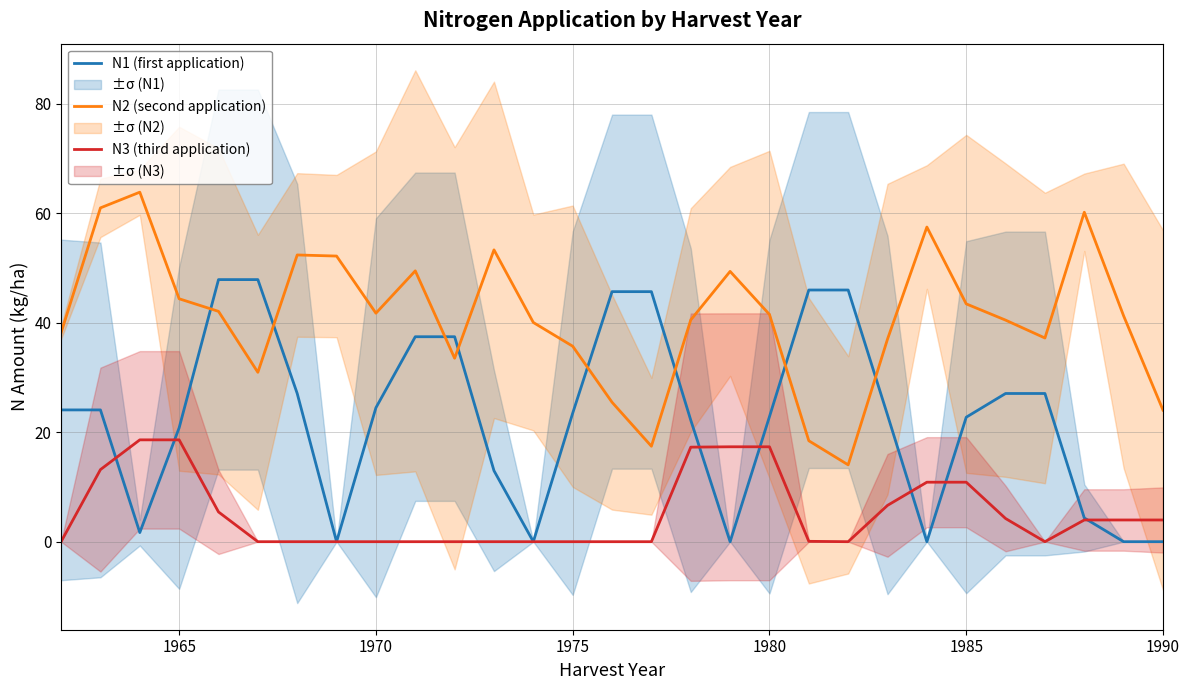

True or false: N2 (second application) and N3 (third application) cross at least once.

False